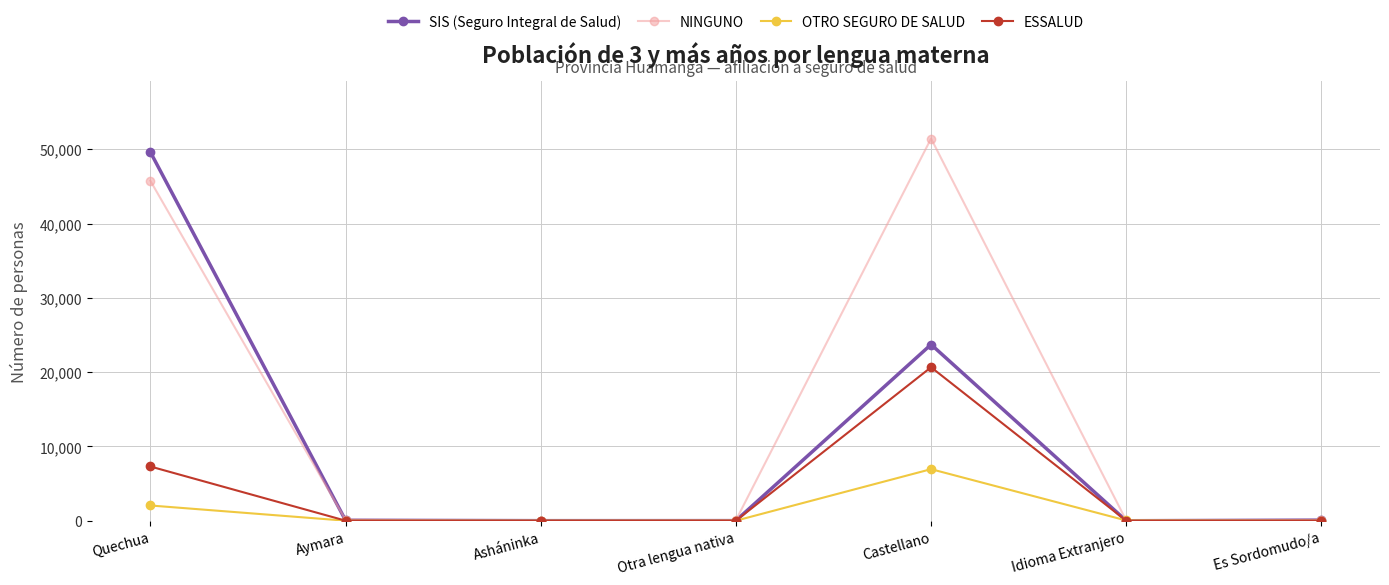

In SIS (Seguro Integral de Salud), how many points are higher than both neighbors (excluding endpoints)?

1